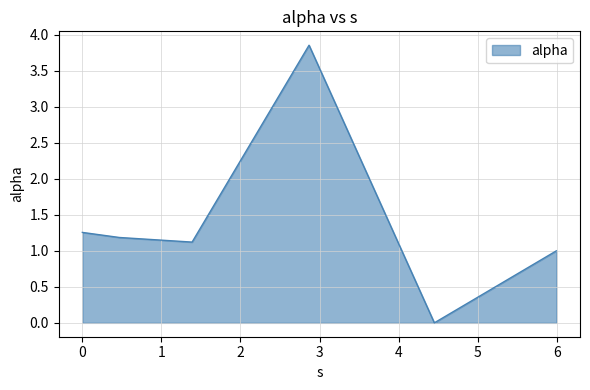

What is the difference between the maximum and second lowest values?

2.9